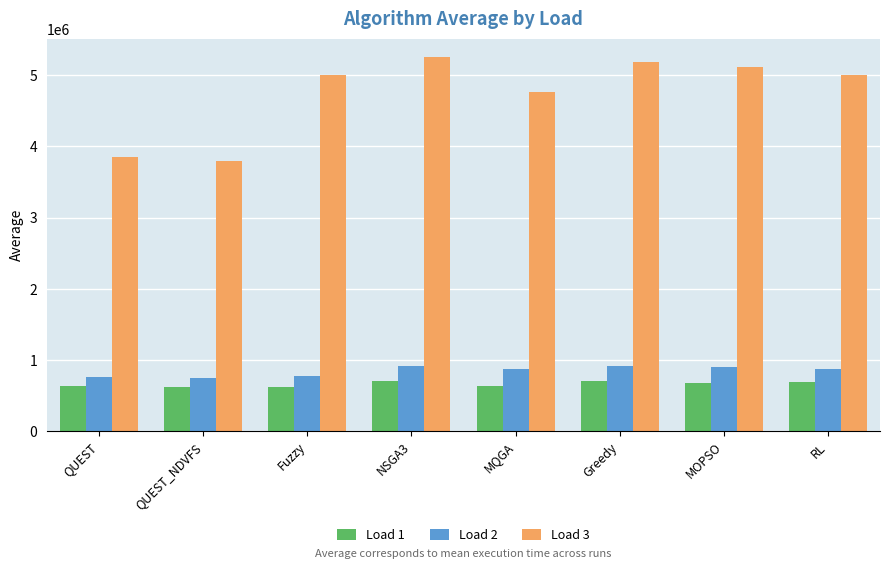

How many series are shown in this chart?

3